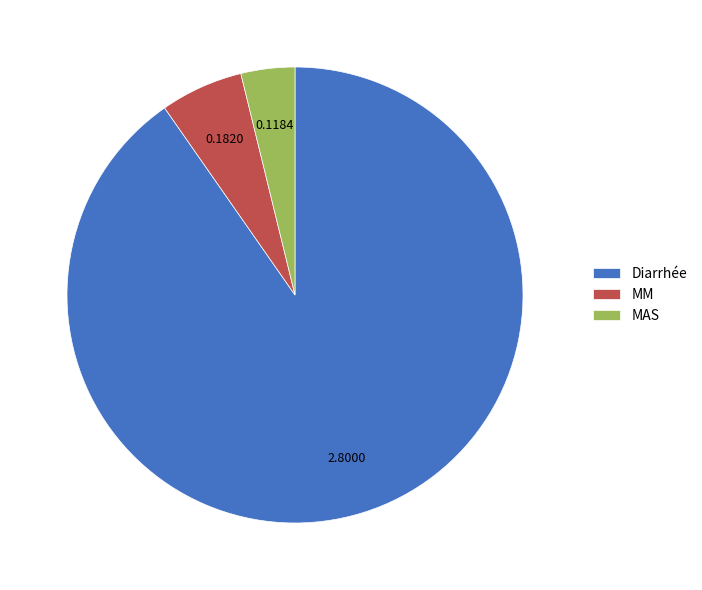

Which slice represents more than half of the pie?

Diarrhée